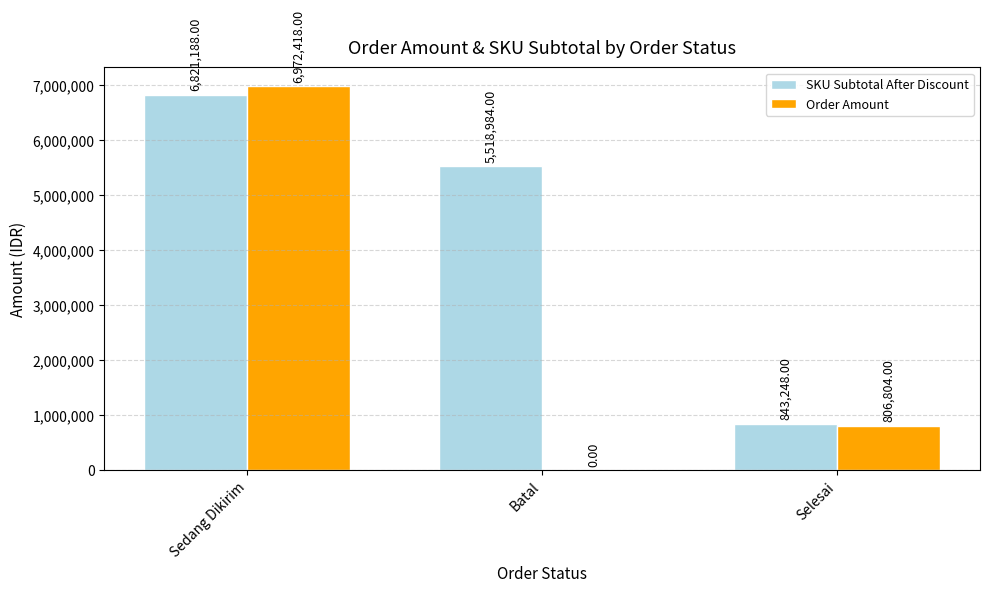

Count the number of data series in this chart.

2